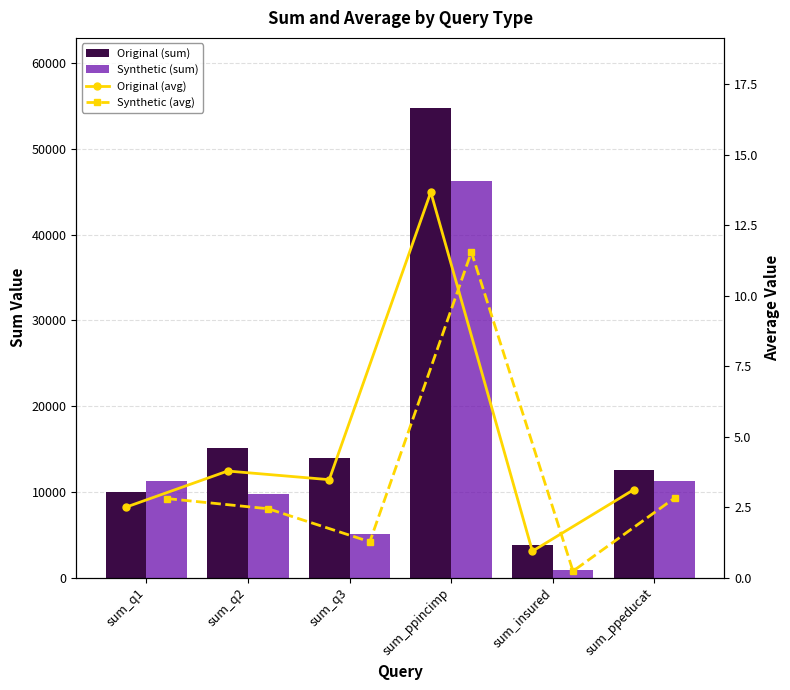

How many groups of bars are there?

6